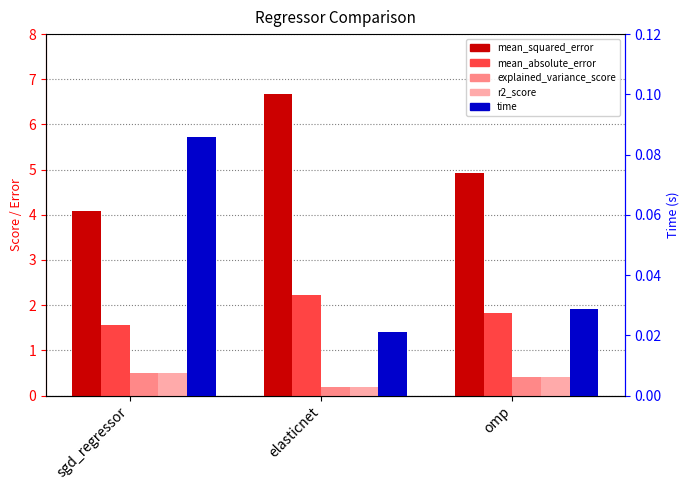

What are all the series names shown in the legend?

mean_squared_error, mean_absolute_error, explained_variance_score, r2_score, time